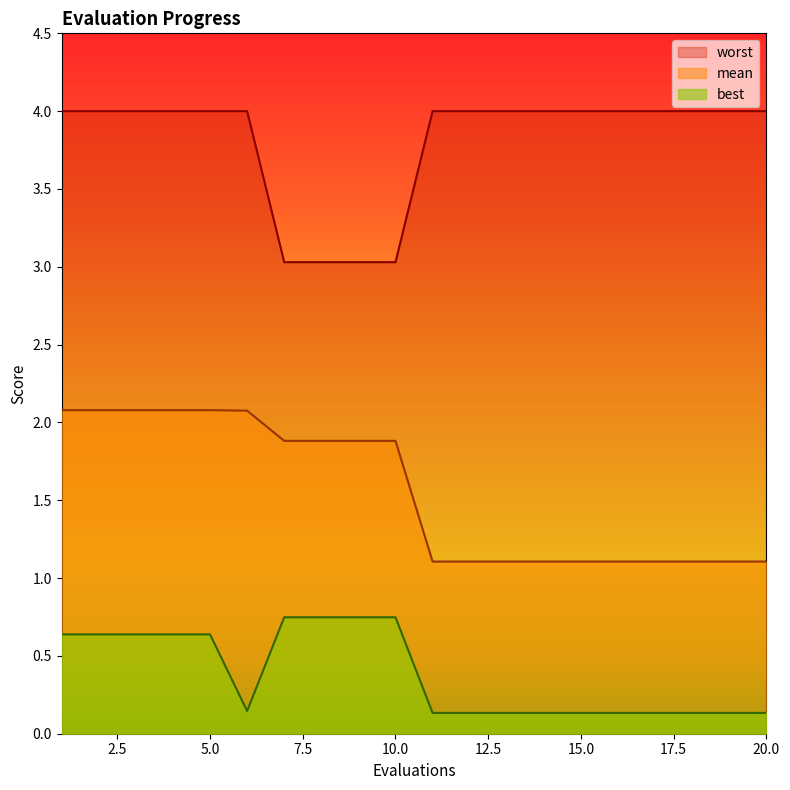

What is the value of the best point at the 15th from the left?

0.1